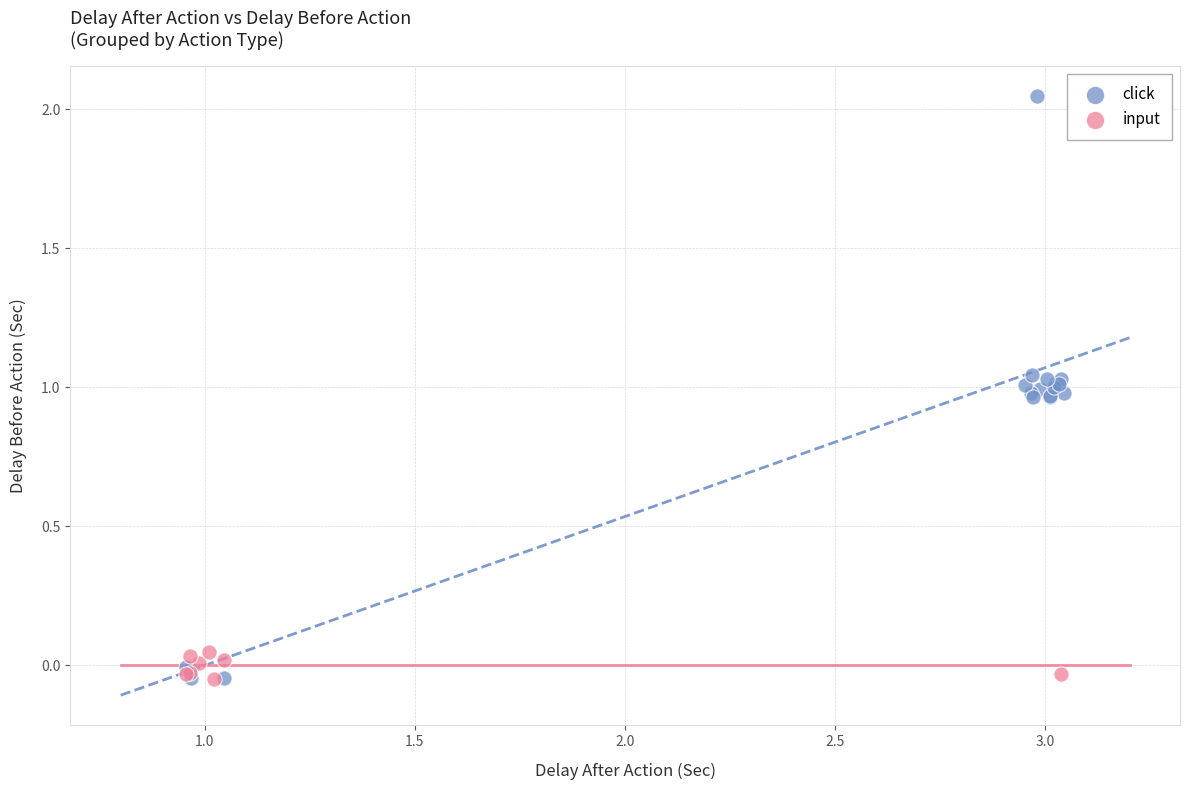

Which series has the widest spread of Y values?

click